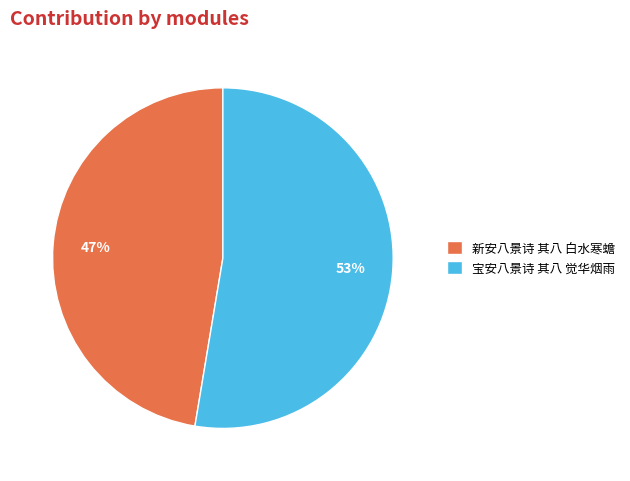

How many segments does this pie chart have?

2